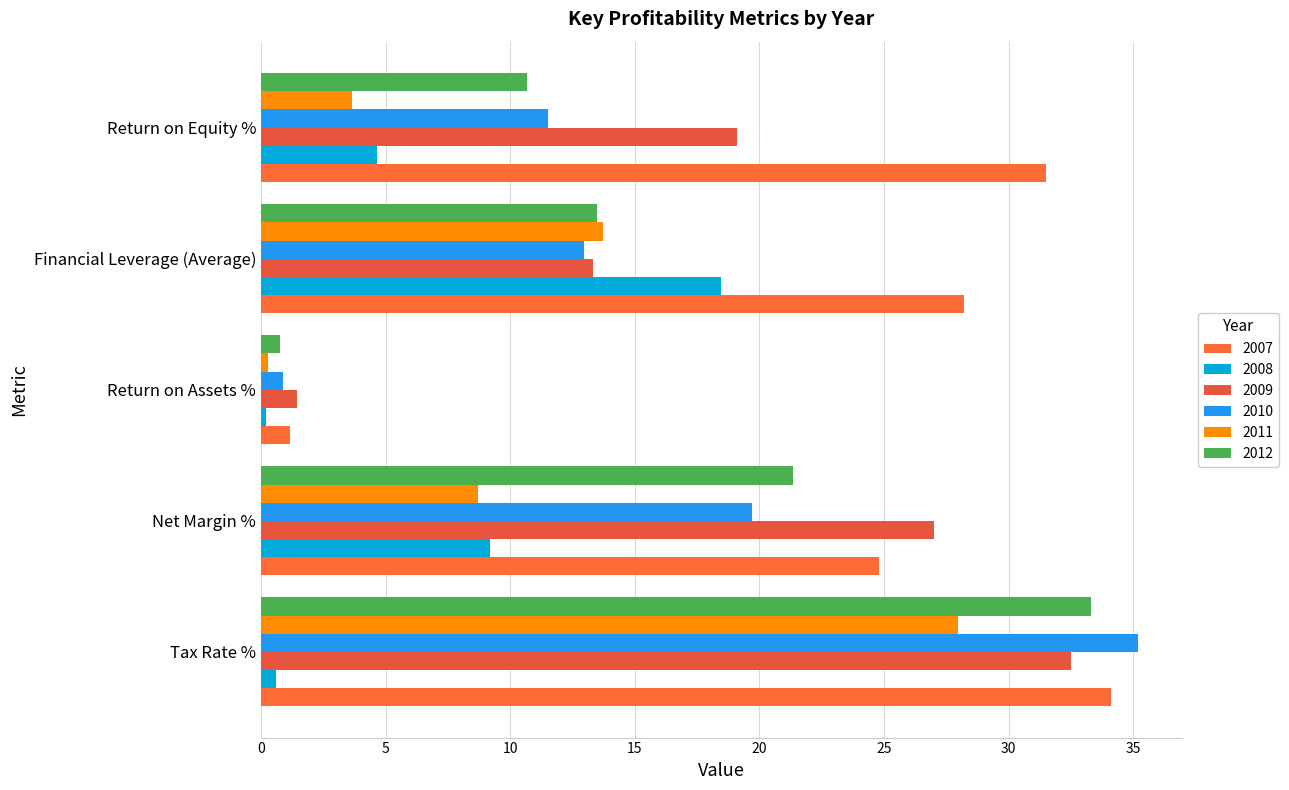

Reading left to right, list all the values displayed in this chart.

2007: Tax Rate %=34.1	Net Margin %=24.8	Return on Assets %=1.2	Financial Leverage (Average)=28.2	Return on Equity %=31.5
2008: Tax Rate %=0.6	Net Margin %=9.2	Return on Assets %=0.2	Financial Leverage (Average)=18.5	Return on Equity %=4.7
2009: Tax Rate %=32.5	Net Margin %=27.0	Return on Assets %=1.4	Financial Leverage (Average)=13.3	Return on Equity %=19.1
2010: Tax Rate %=35.2	Net Margin %=19.7	Return on Assets %=0.9	Financial Leverage (Average)=12.9	Return on Equity %=11.5
2011: Tax Rate %=28.0	Net Margin %=8.7	Return on Assets %=0.3	Financial Leverage (Average)=13.7	Return on Equity %=3.6
2012: Tax Rate %=33.3	Net Margin %=21.3	Return on Assets %=0.8	Financial Leverage (Average)=13.5	Return on Equity %=10.7